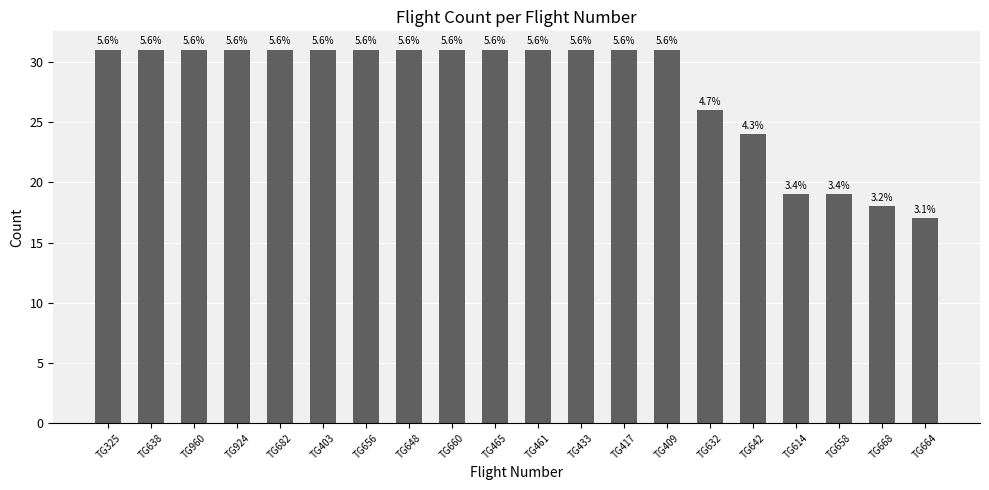

What is the average value?

28